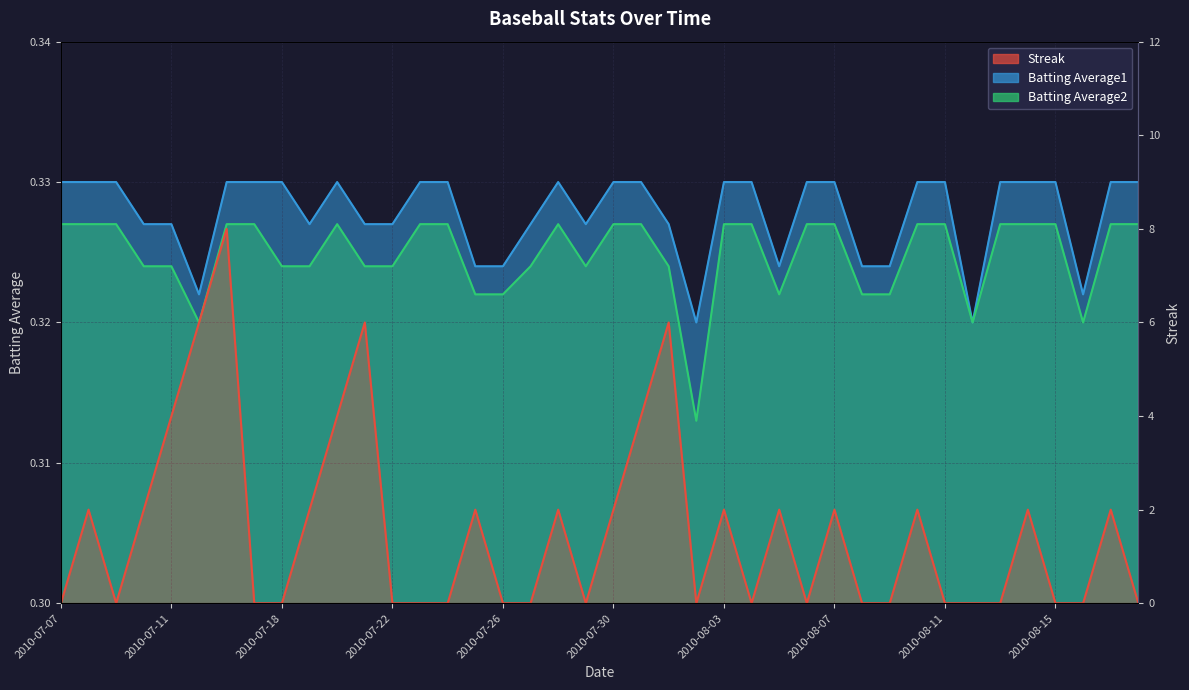

What is the sum of the Streak values at 2010-08-01 and 2010-08-18?

6.0